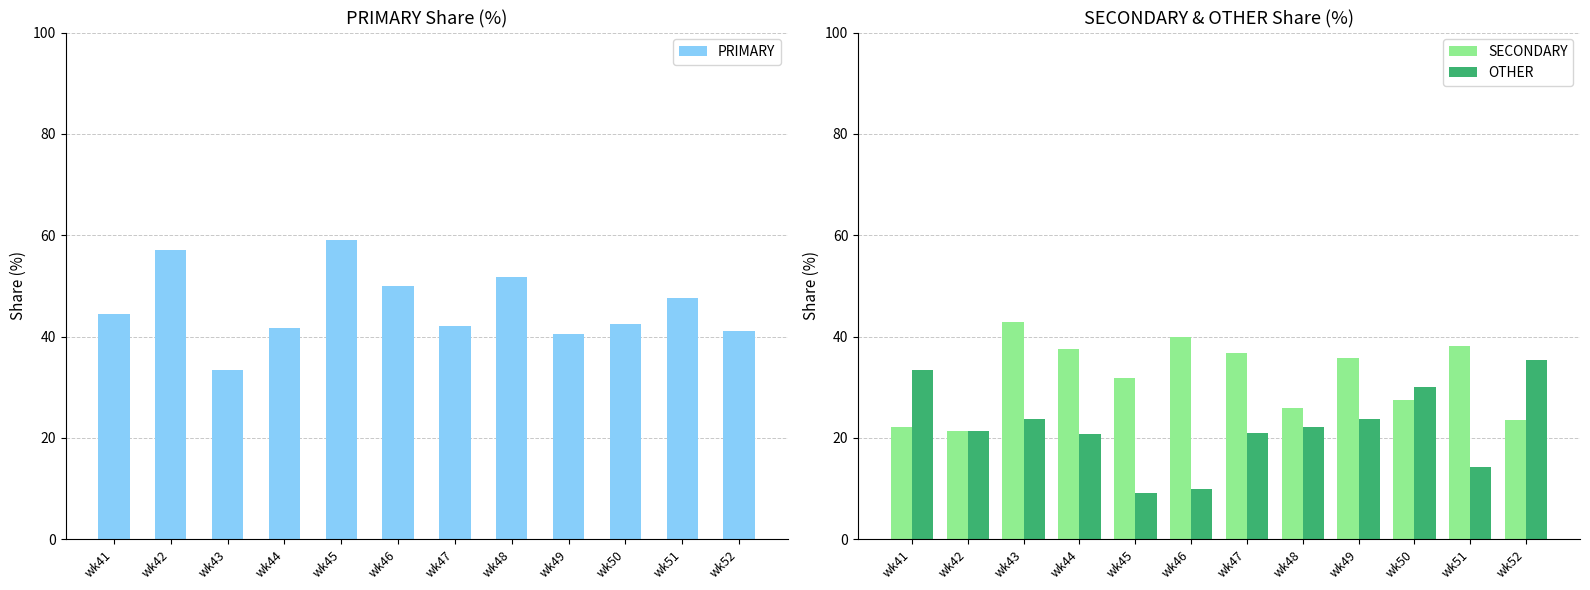

Between wk48 and wk42, which is larger?

wk42